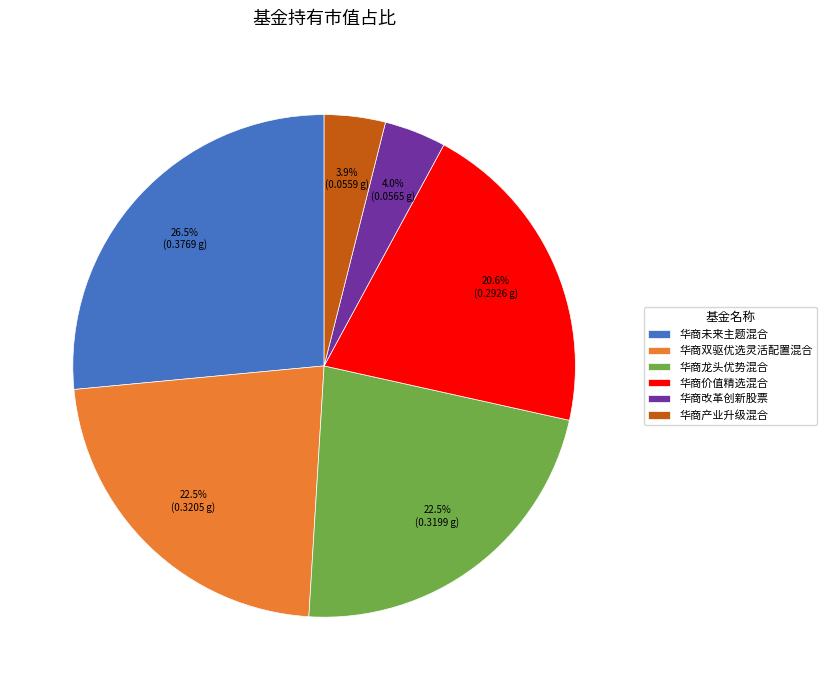

To the nearest percent, what is the average slice percentage?

17%